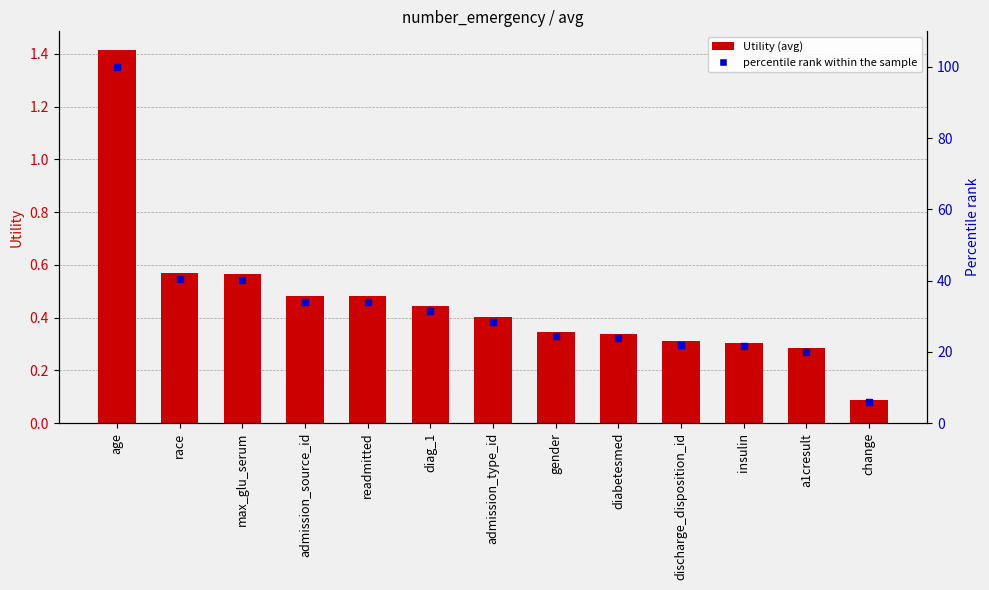

At which category is the sum across all series the highest?

age